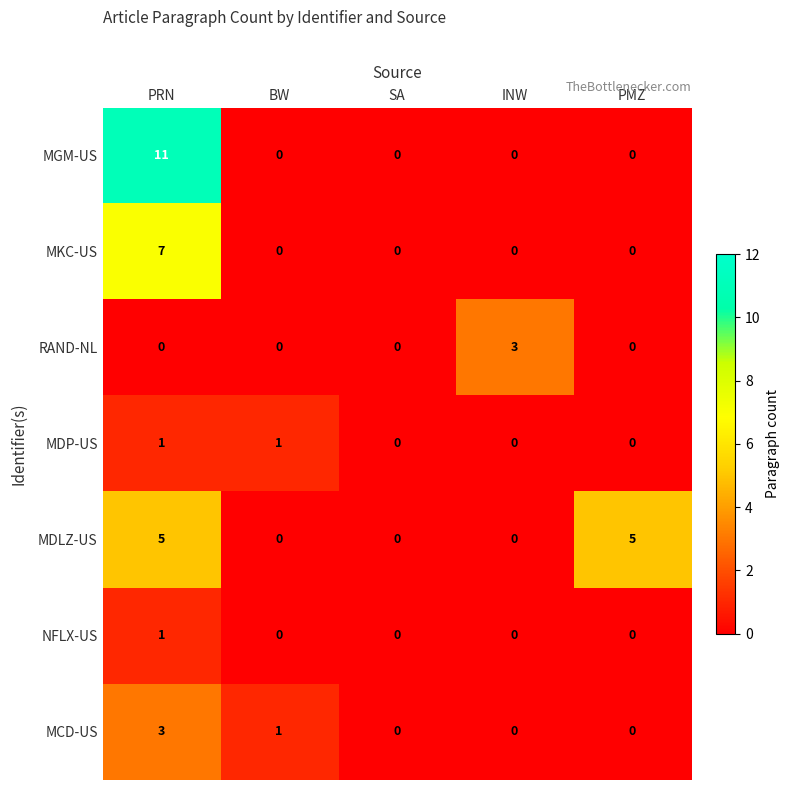

The value of RAND-NL at BW is 0. True or false?

True